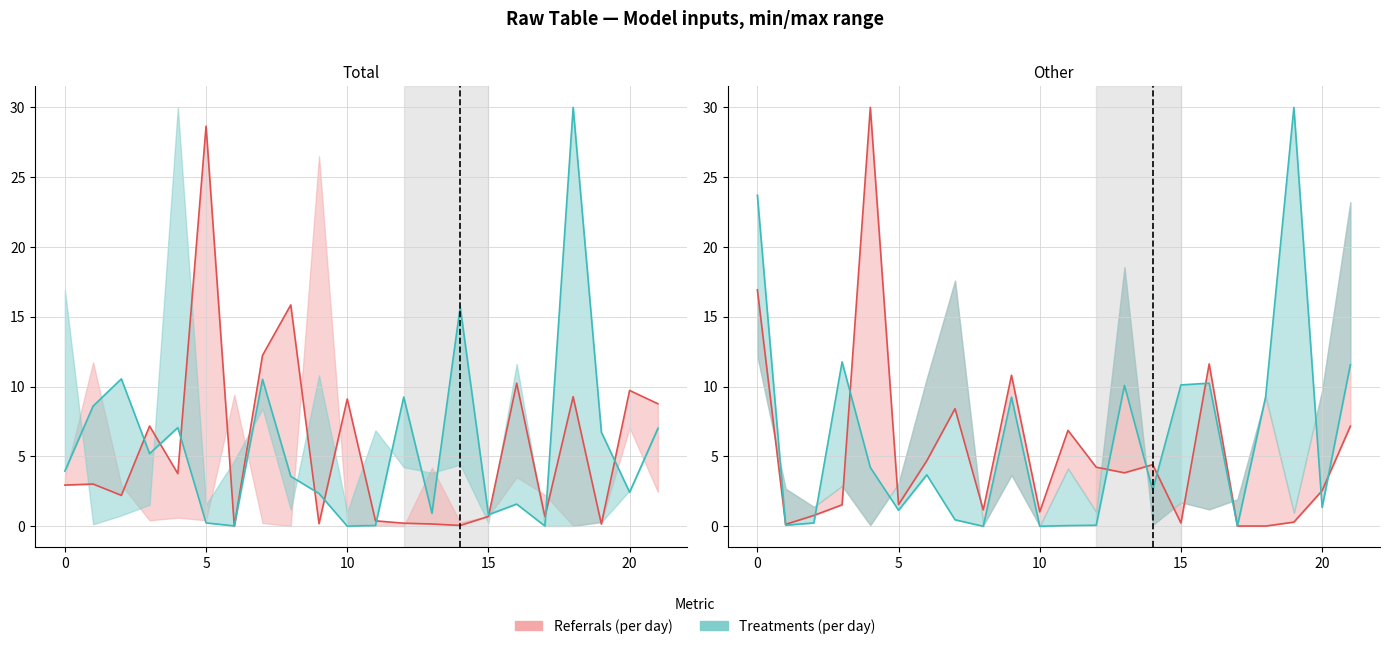

Does the chart display data point markers on the line(s)?

No